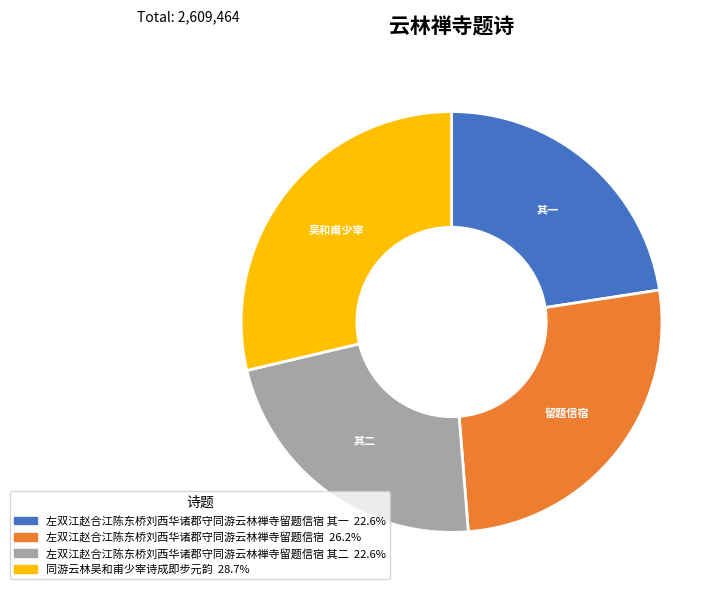

Is there a majority slice in this chart?

No